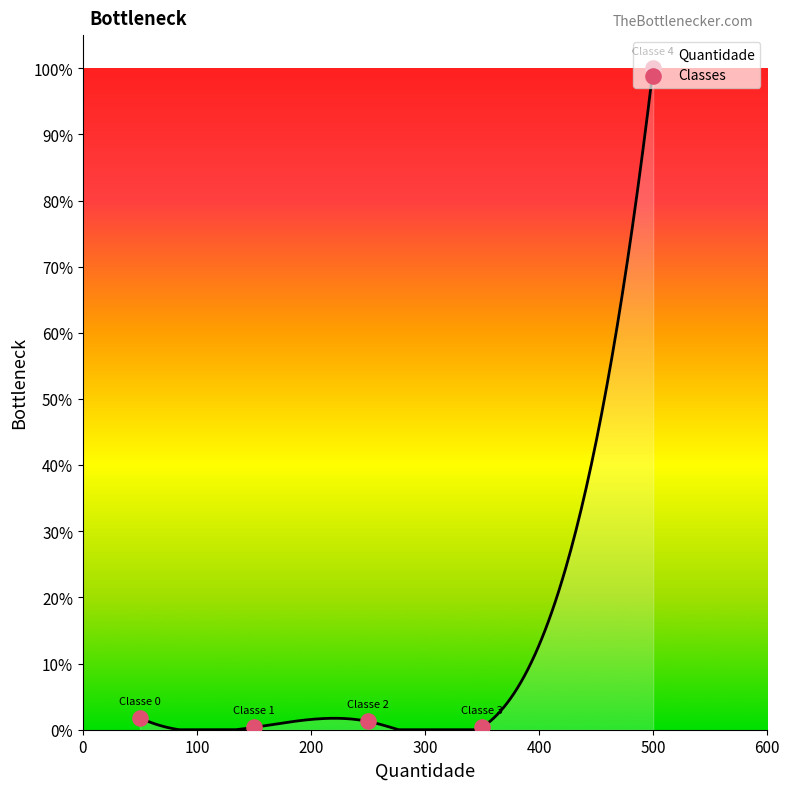

Which has a higher value, 100 or 200?

200